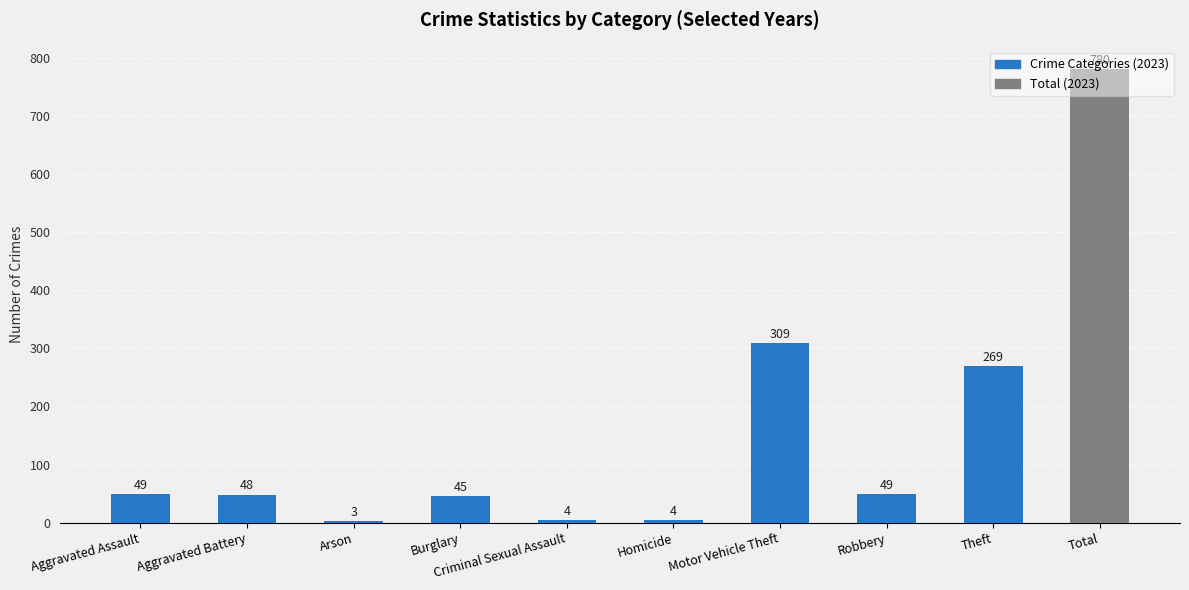

Which has a higher value, Total or Robbery?

Total